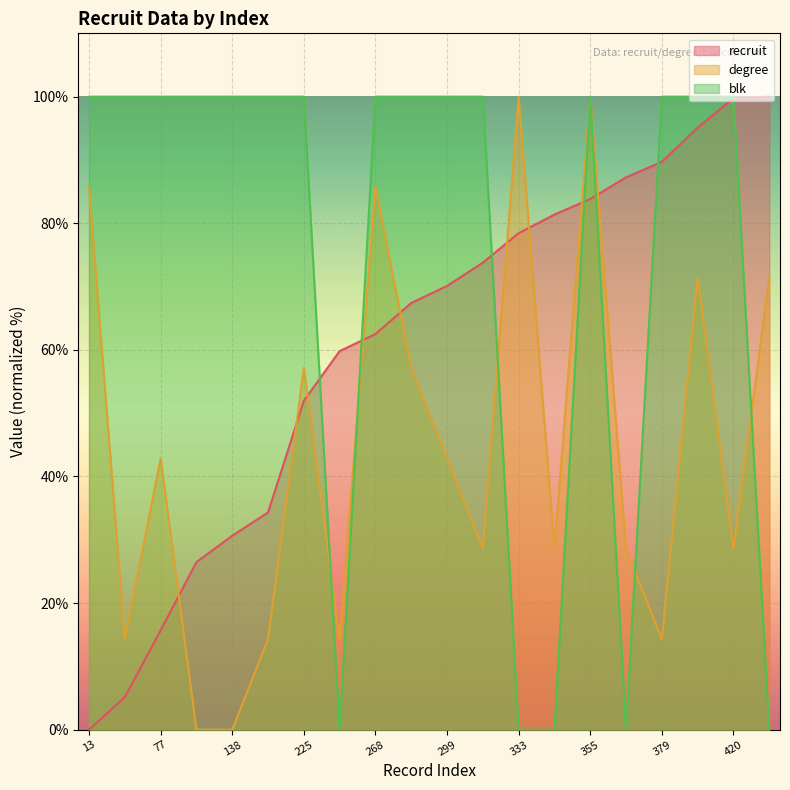

Which label corresponds to the smallest value in the chart?

13